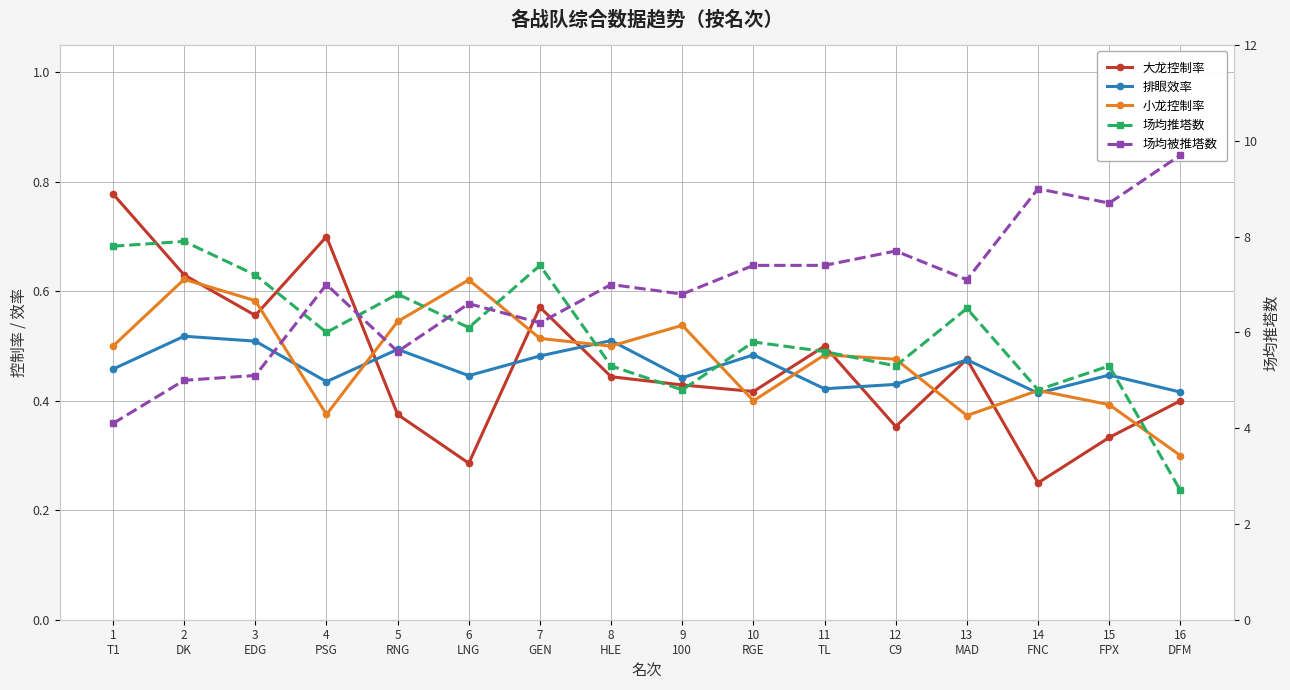

In 小龙控制率, how many points are lower than both neighbors (excluding endpoints)?

4